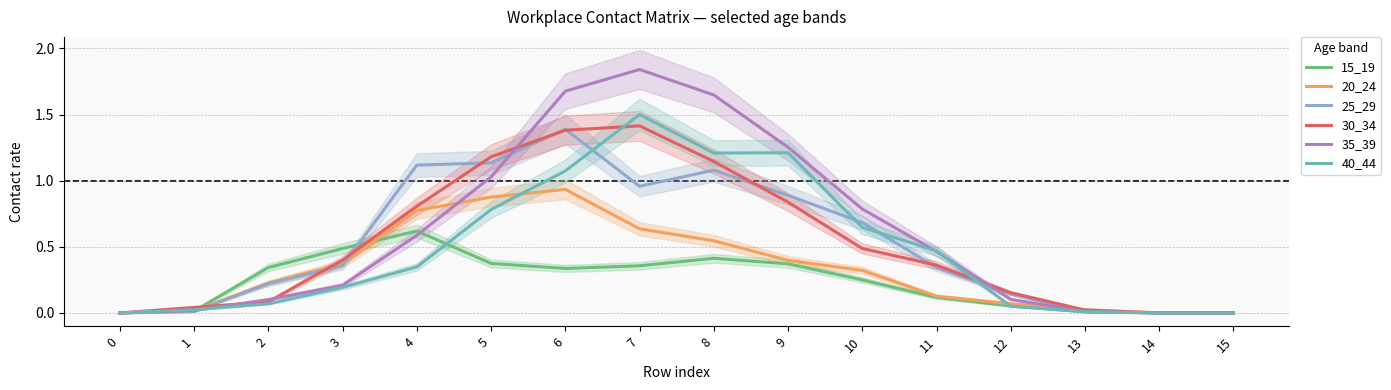

Rank the series at 0 from lowest to highest value.

15_19, 20_24, 25_29, 30_34, 35_39, 40_44